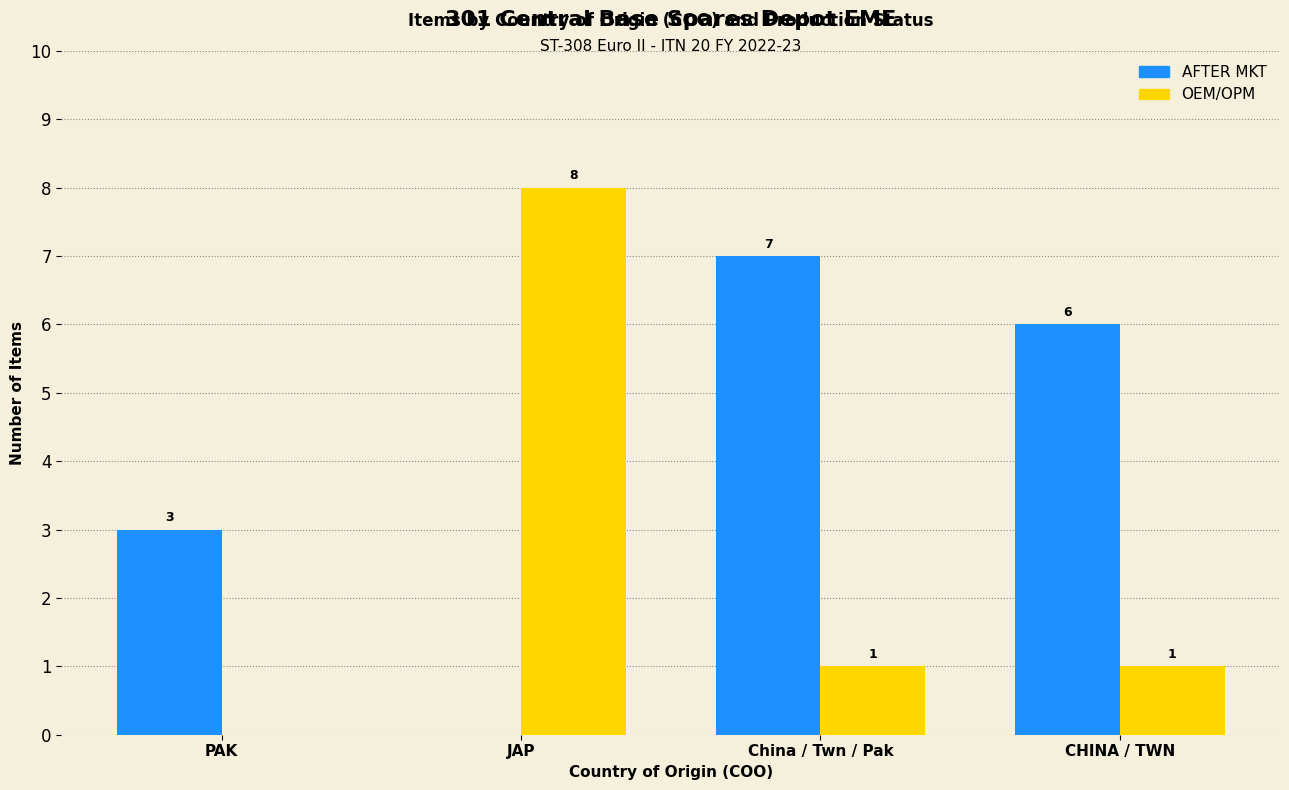

What is the total value across all series at CHINA / TWN?

7